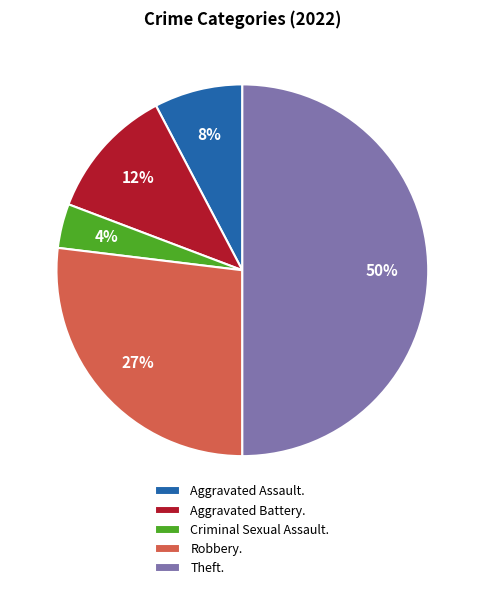

Between Aggravated Assault. and Aggravated Battery., which is larger?

Aggravated Battery.